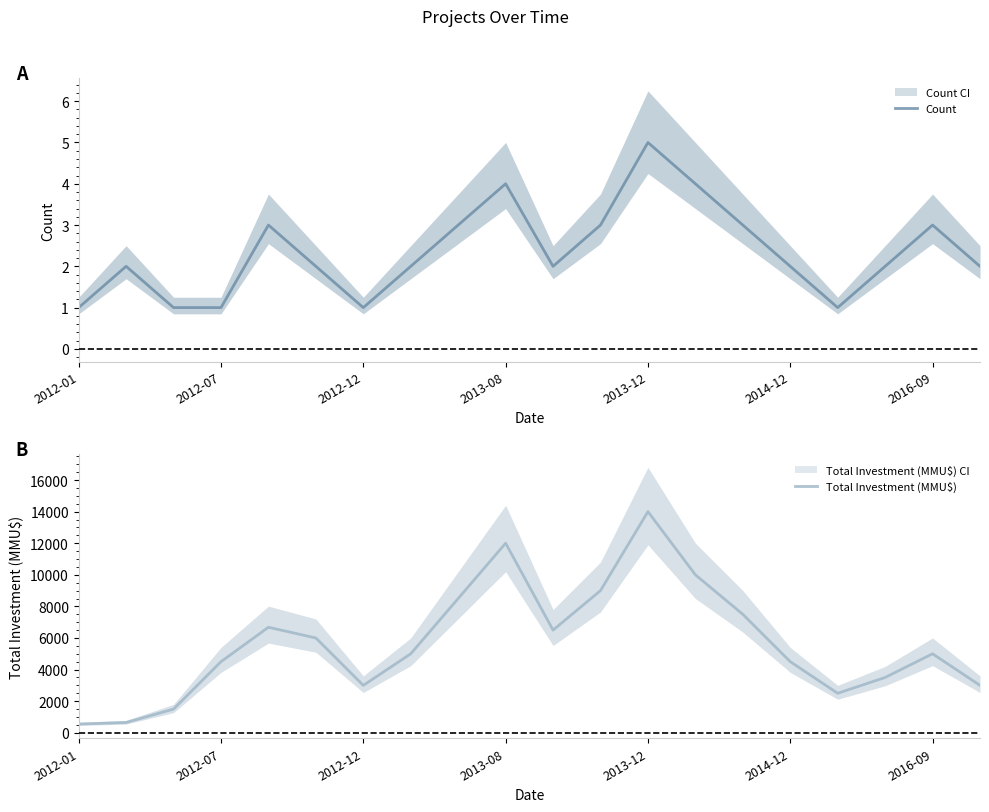

Where is Total Investment (MMU$) nearest to the value 7275?

14